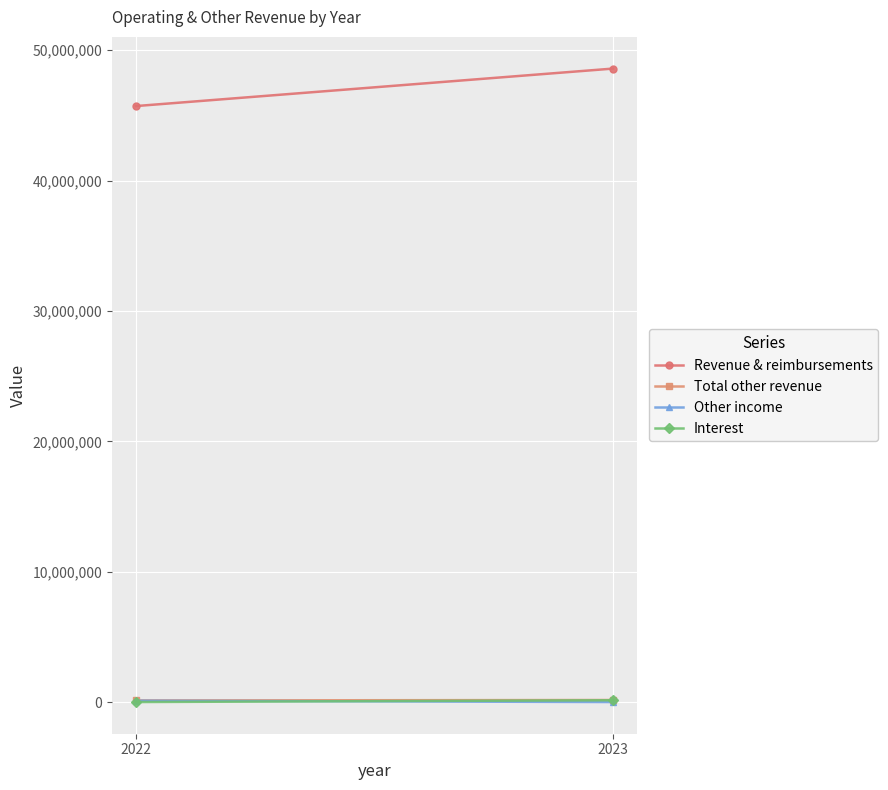

At which label is Other income closest to 70152?

2023